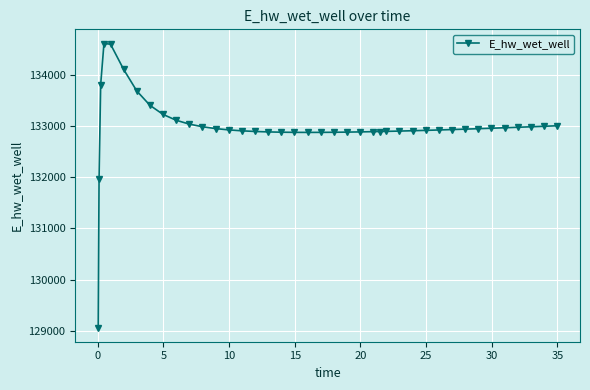

What is the value of the 18th point from the left?

132881.6